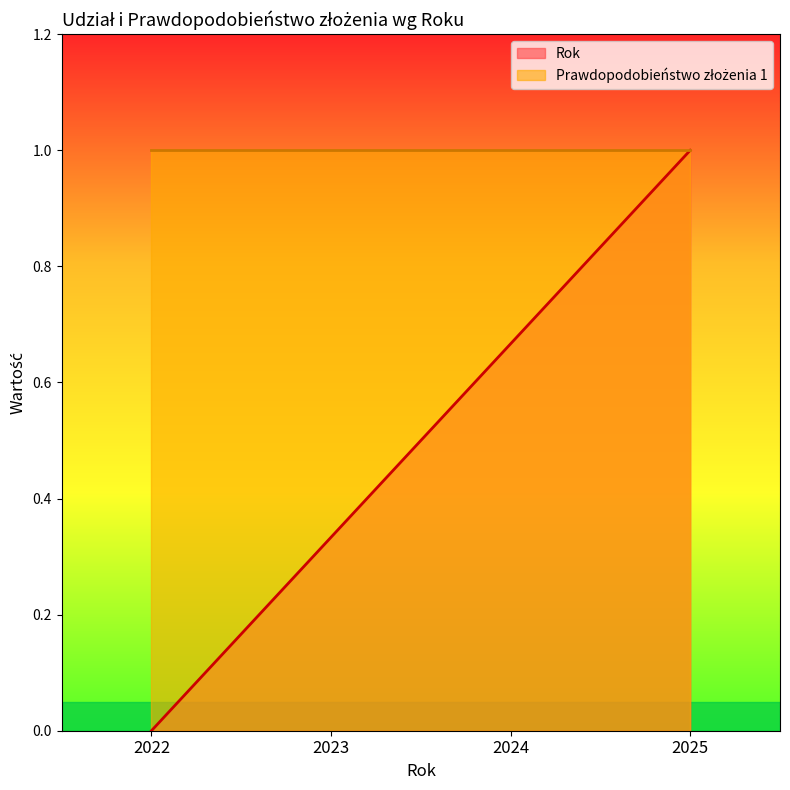

The value at 2023 is 0.3. True or false?

True